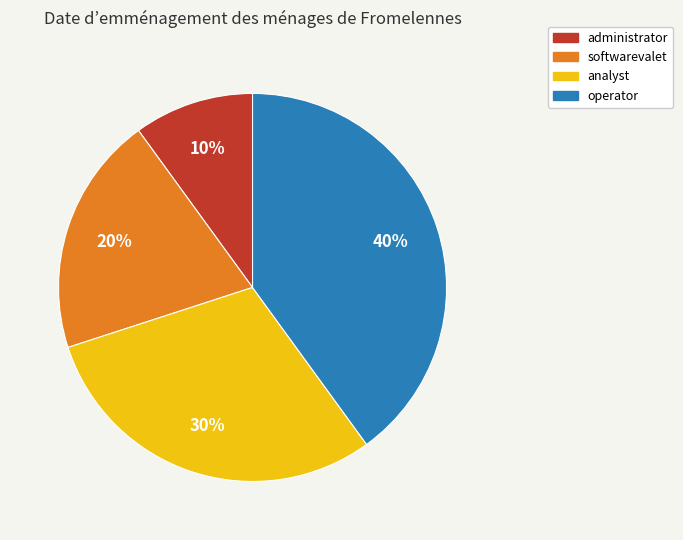

The analyst slice represents 20% of the pie. True or false?

False